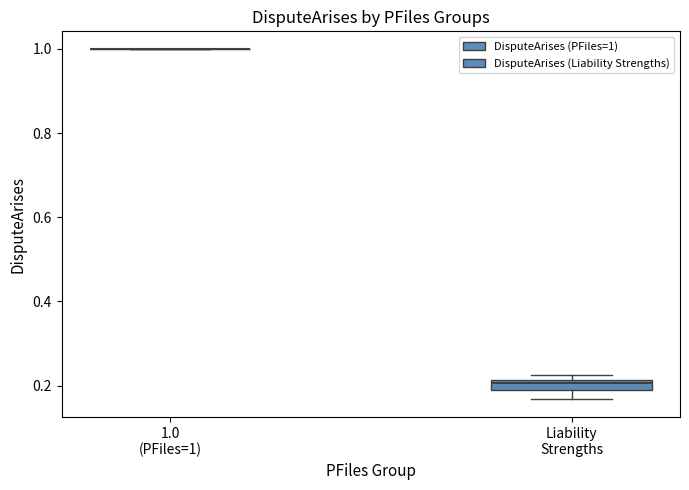

Which box is the tallest, from its lower edge to its upper edge?

Liability Strengths